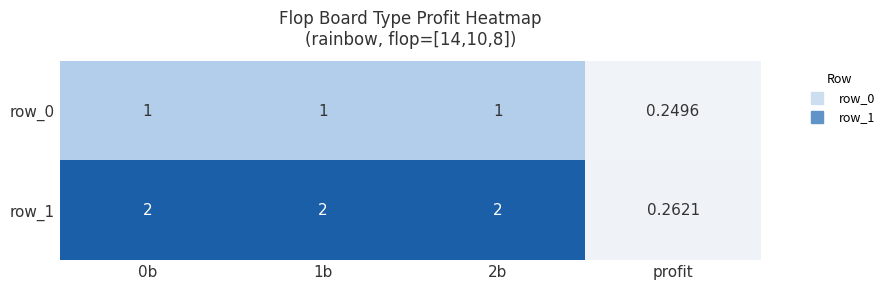

Is the value of row_0 at 0b greater than the value of row_1 at profit?

Yes